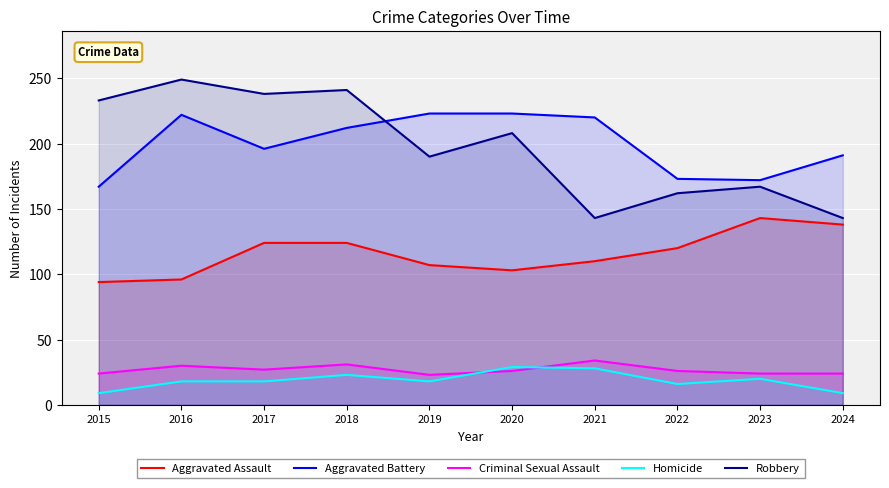

Rank the categories by Criminal Sexual Assault value from lowest to highest.

2019, 2015, 2023, 2024, 2020, 2022, 2017, 2016, 2018, 2021